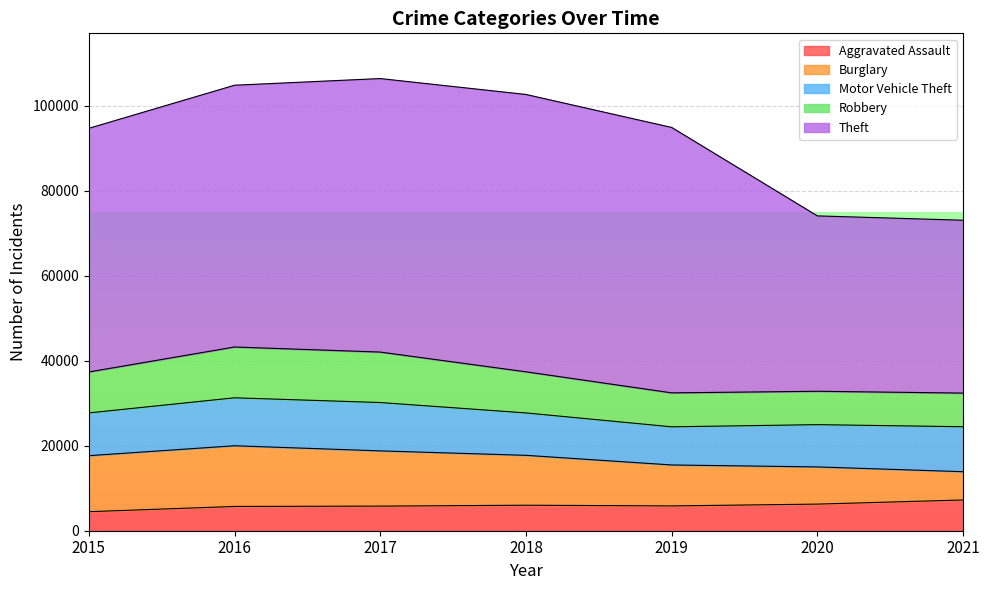

Between which two adjacent categories do Motor Vehicle Theft and Robbery first intersect?

2015 and 2016